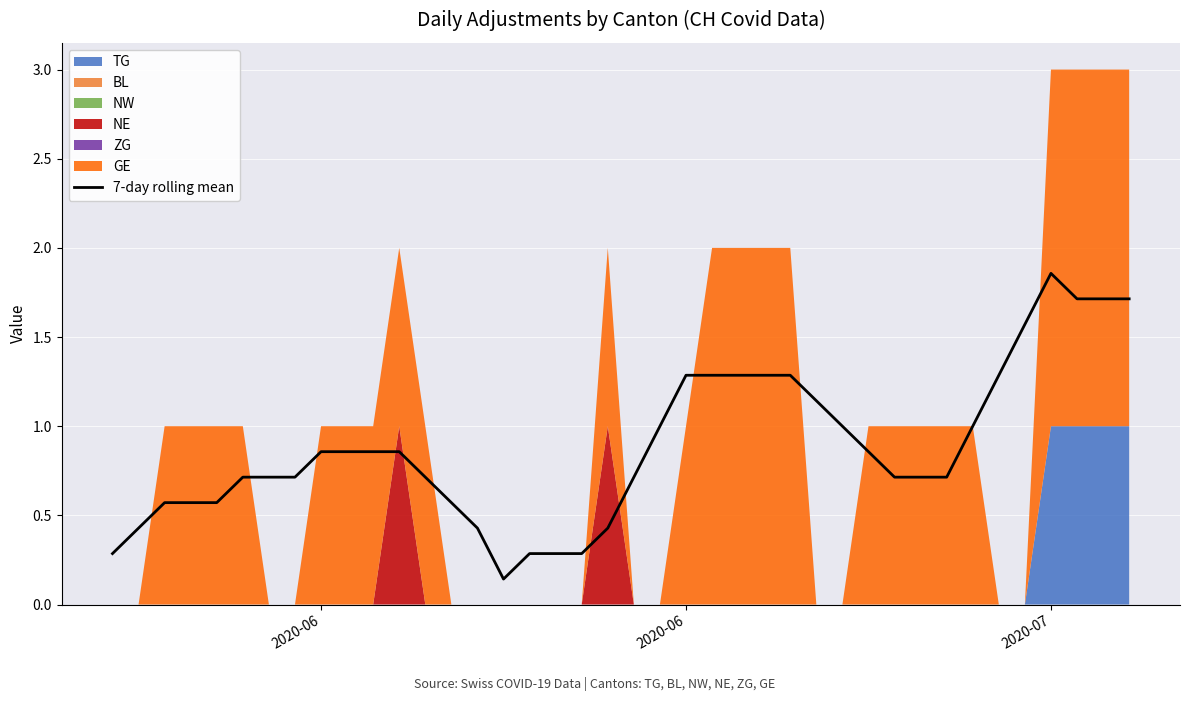

What is the value of the 31st point from the left?

0.7